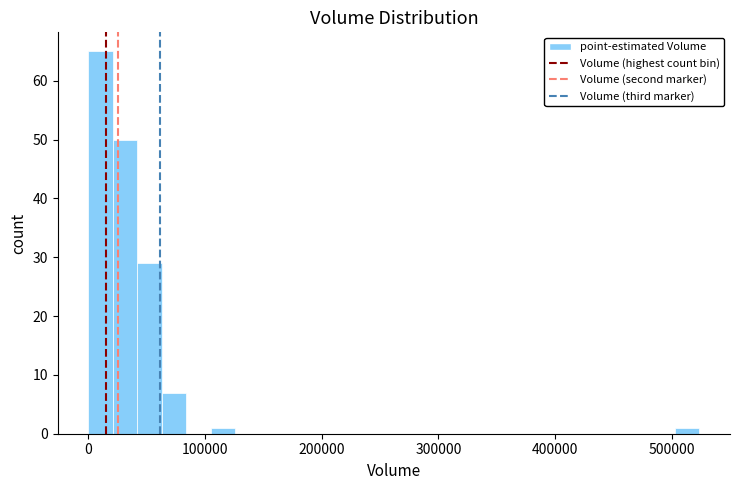

Read against the x-axis, roughly where is the centre of the tallest bar?

10000